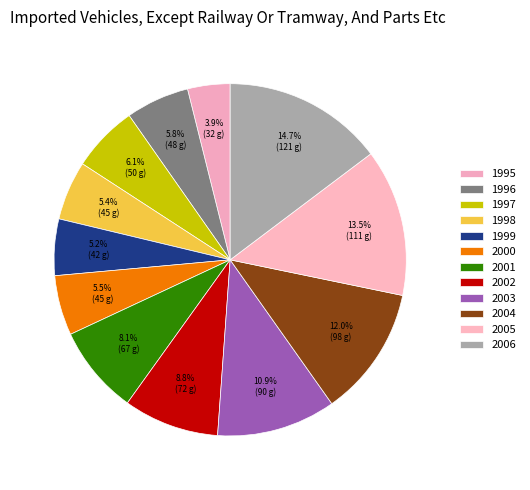

How many segments does this pie chart have?

12